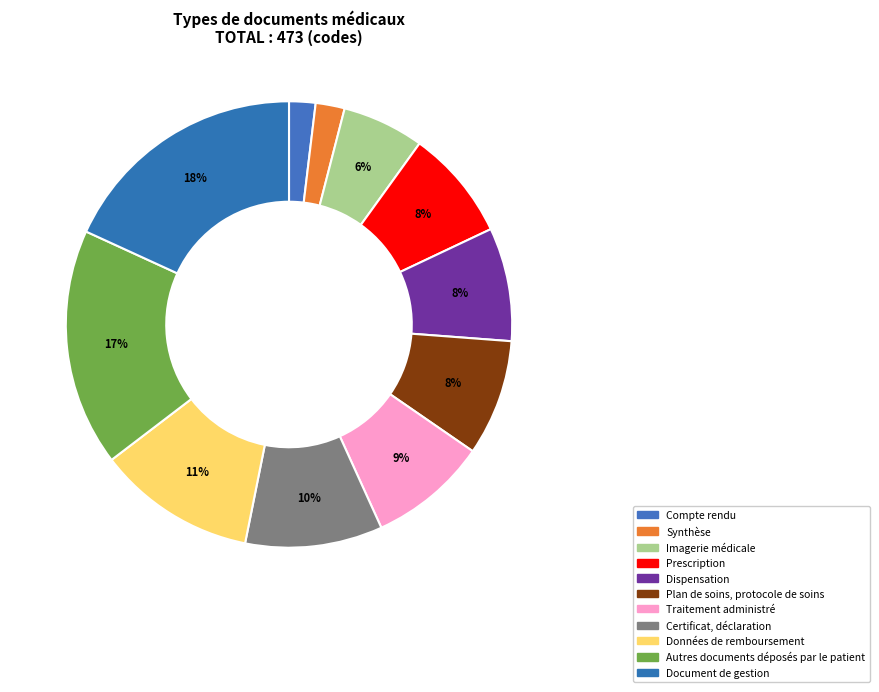

How many segments does this pie chart have?

11